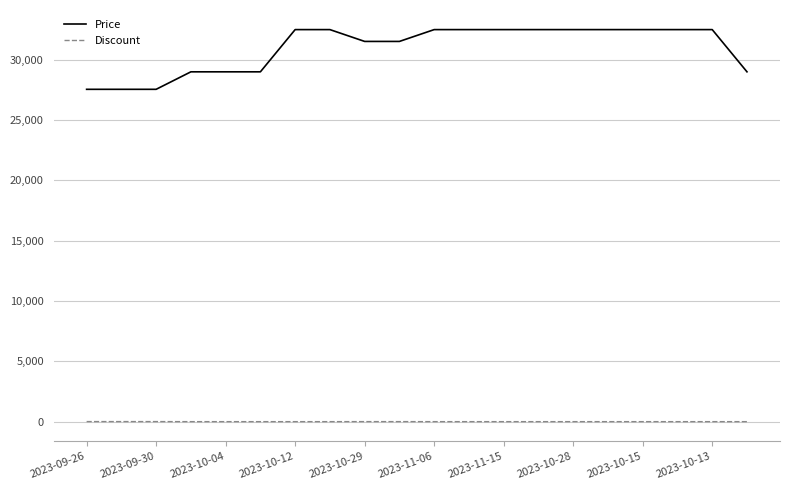

What is the maximum value shown in the chart?

32500